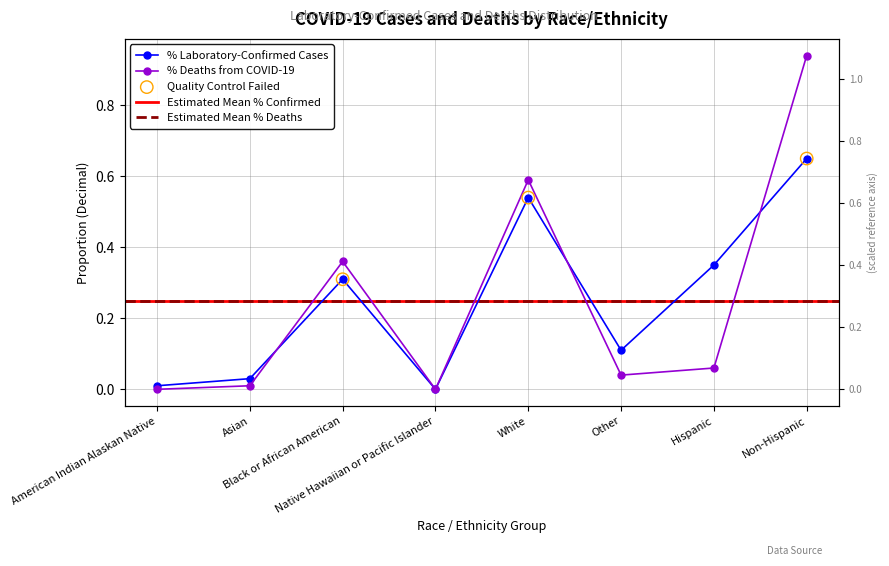

Which series contains the lowest Y value?

% Laboratory-Confirmed Cases